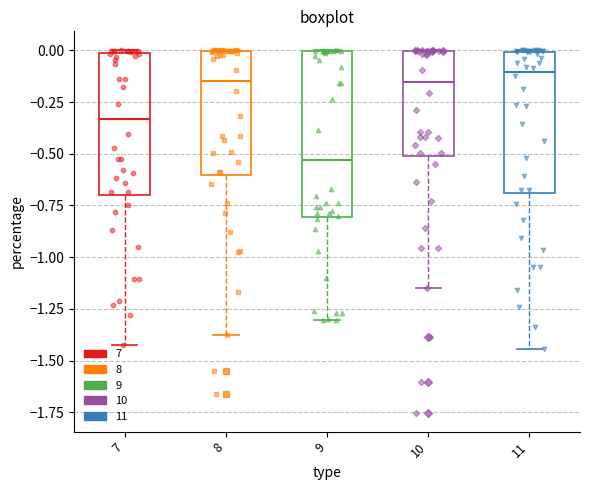

Reading left to right, transcribe this box plot: for each box, give where its median line is, the range the box spans, and where its two whiskers end, as read against the y-axis. The values are not printed on the chart, so give them approximately, as read against the axis.

7: median -0.35, box -0.70 to 0.00, whiskers -1.40 to 0.00
8: median -0.15, box -0.60 to 0.00, whiskers -1.40 to 0.00
9: median -0.55, box -0.80 to 0.00, whiskers -1.30 to 0.00
10: median -0.15, box -0.50 to 0.00, whiskers -1.15 to 0.00
11: median -0.10, box -0.70 to 0.00, whiskers -1.45 to 0.00